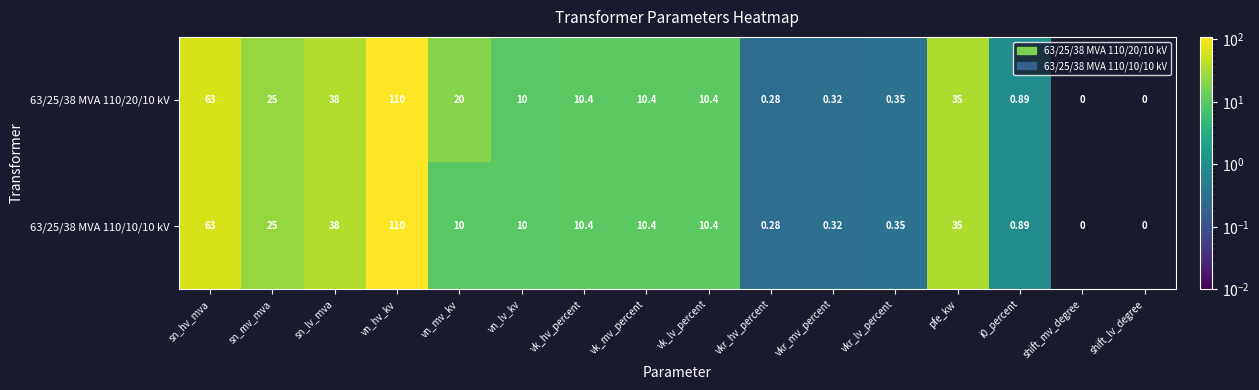

At which label does 63/25/38 MVA 110/10/10 kV first exceed 10?

sn_hv_mva